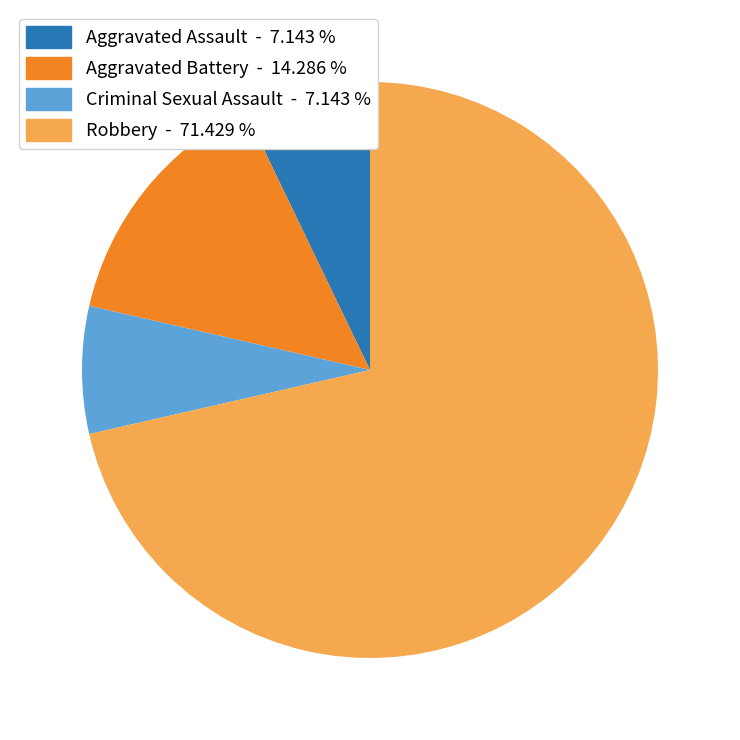

Combined, do Robbery and Aggravated Battery account for over 50%?

Yes